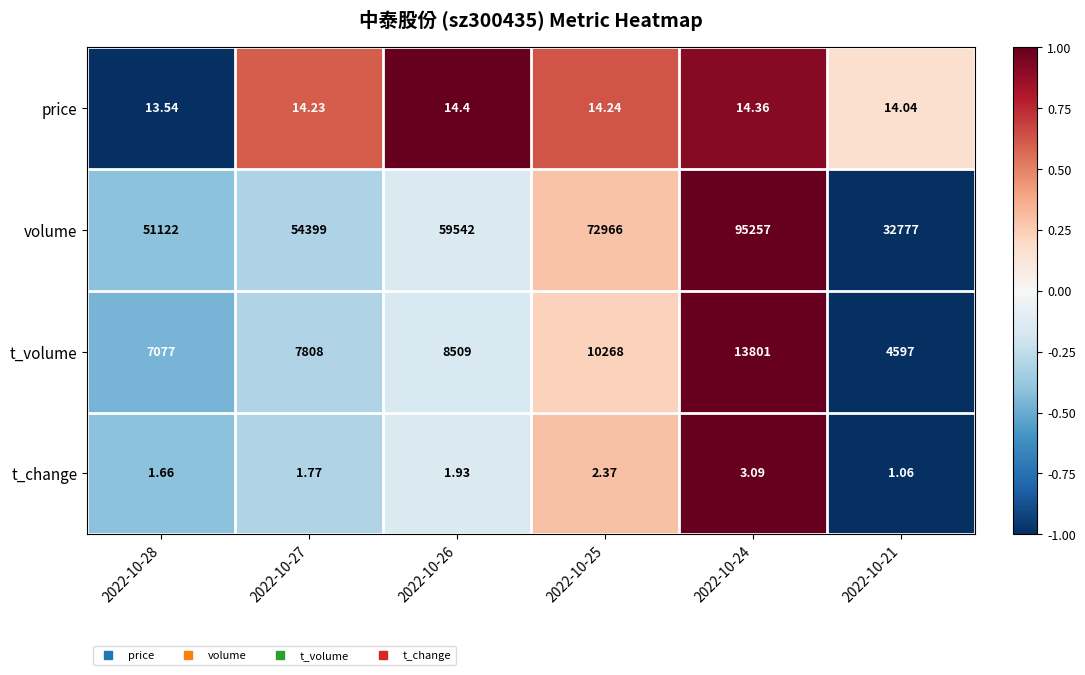

Which series has the largest total across all categories?

volume